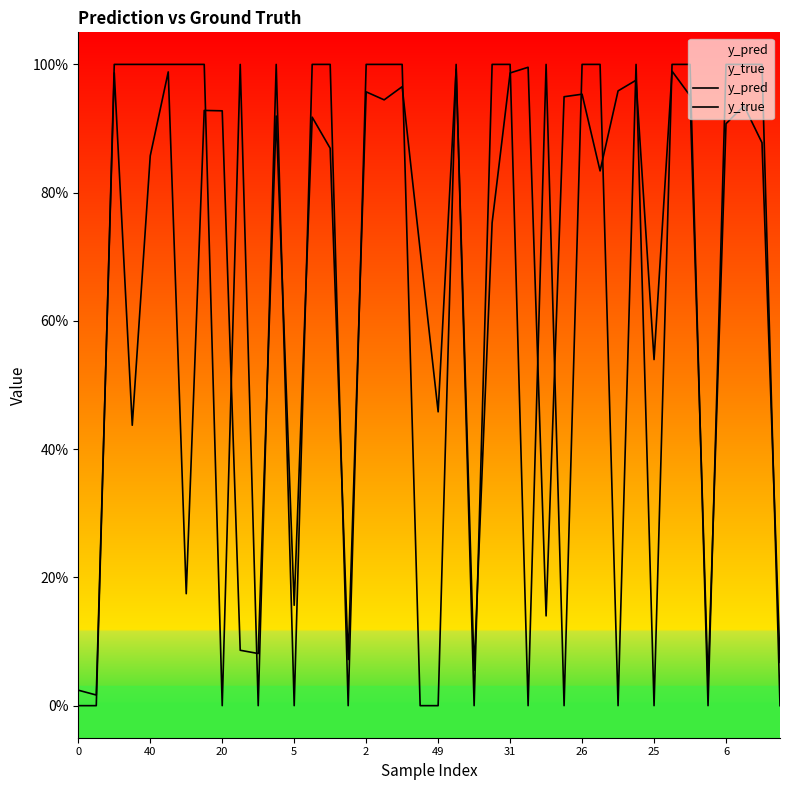

What is the maximum value shown in the chart?

1.0